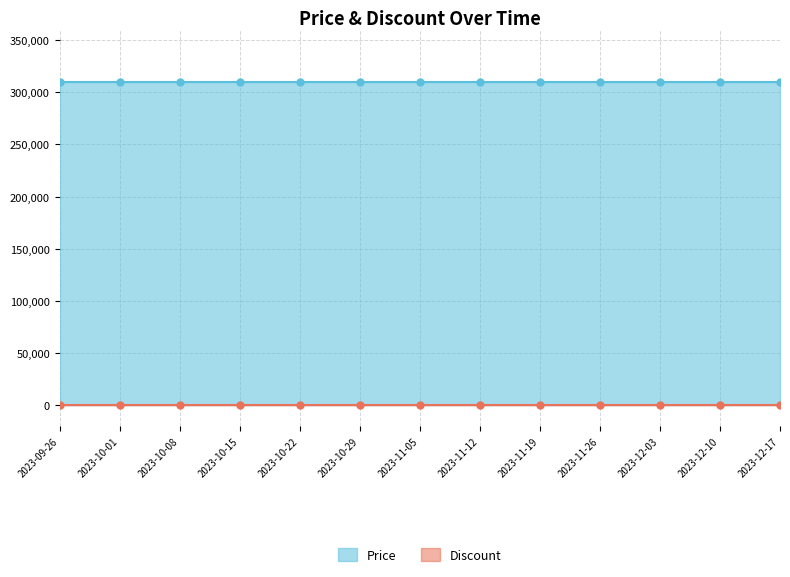

What are all the series names shown in the legend?

Price, Discount